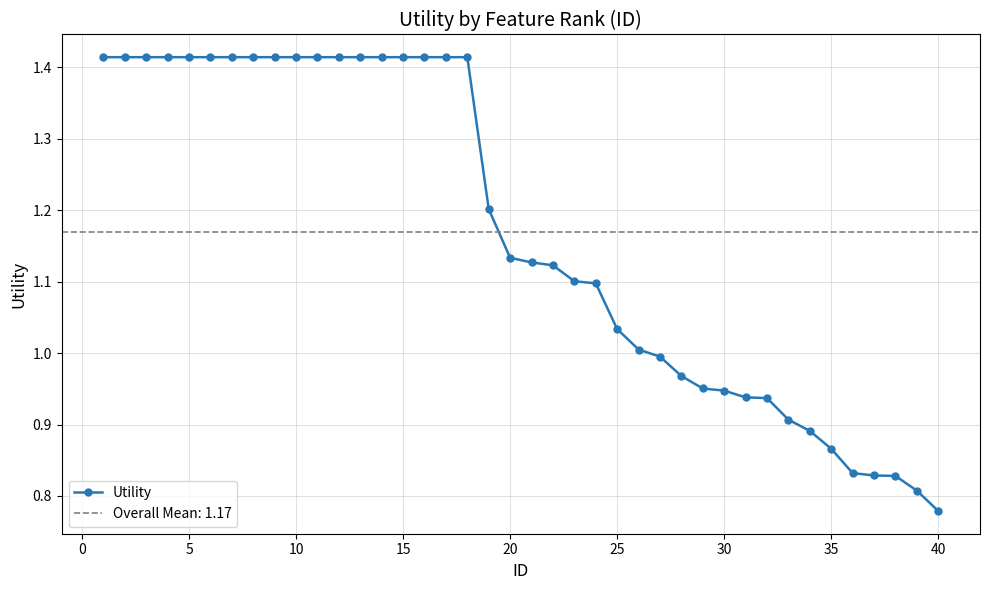

What is the smallest value displayed?

0.8